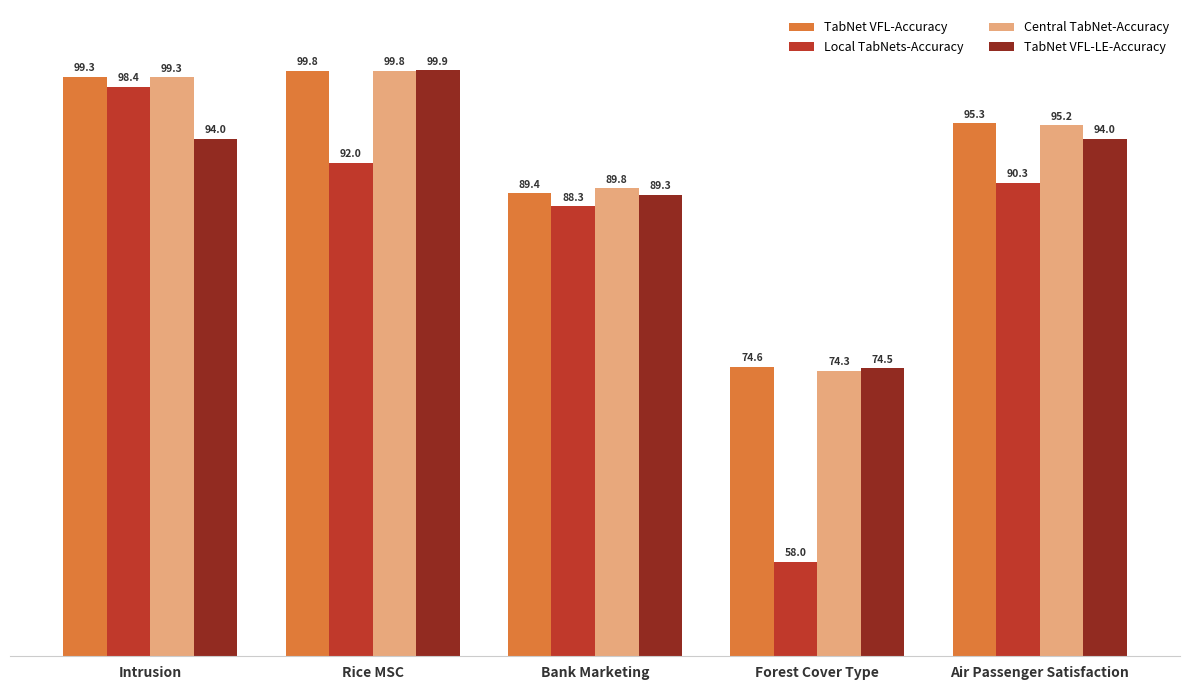

What position from the right is Bank Marketing?

3